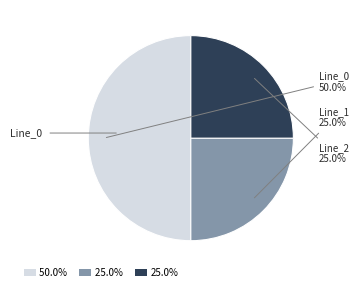

How many slices are in this pie chart?

3